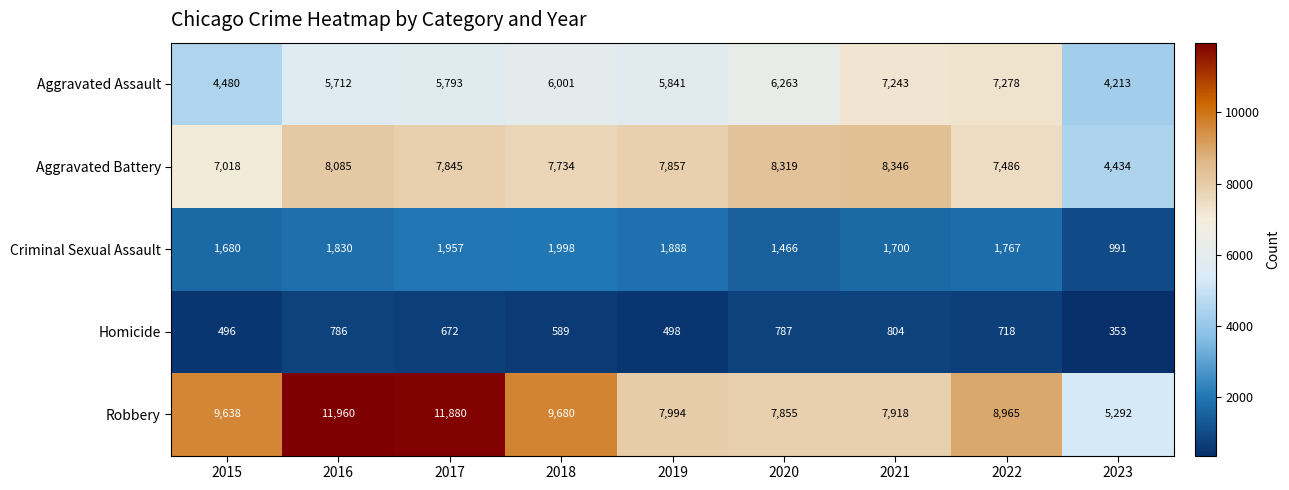

Between 2021 and 2023, which series saw the biggest shift?

Aggravated Battery